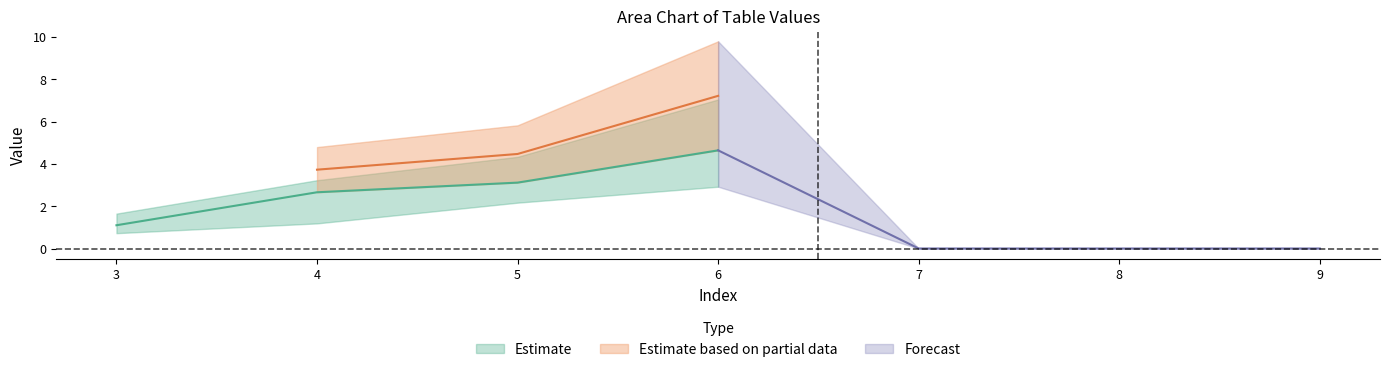

What is the highest value of the 1 series?

7.0